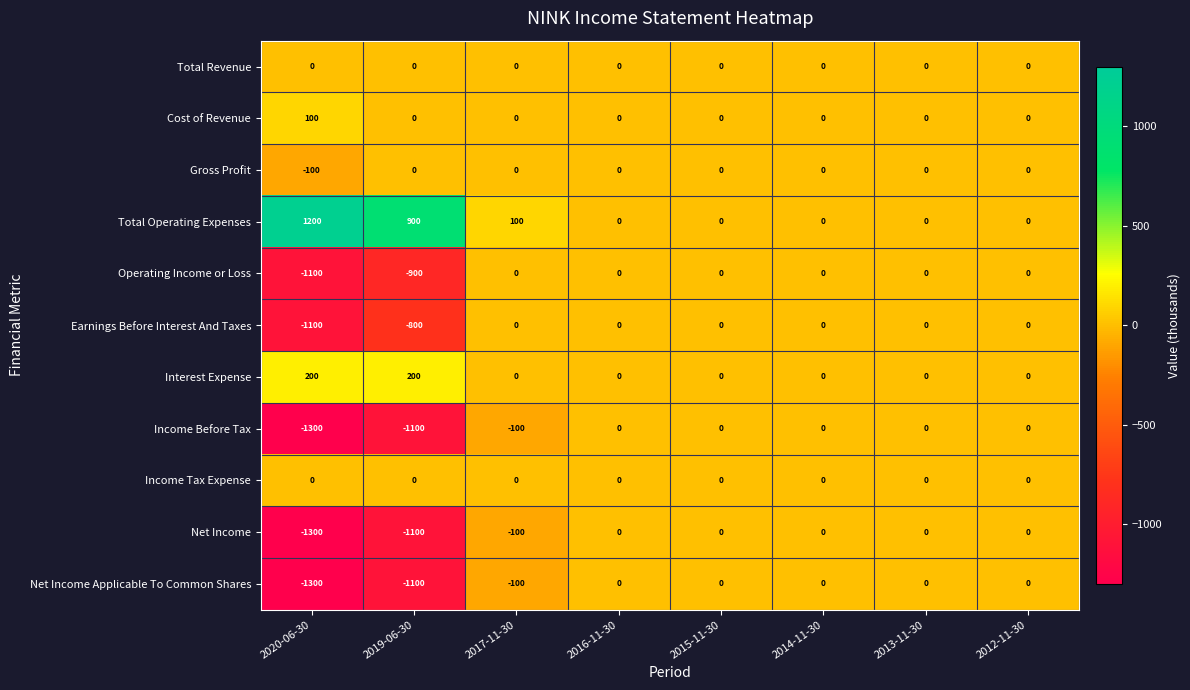

Is it true that Net Income Applicable To Common Shares equals 0 at 2014-11-30?

True